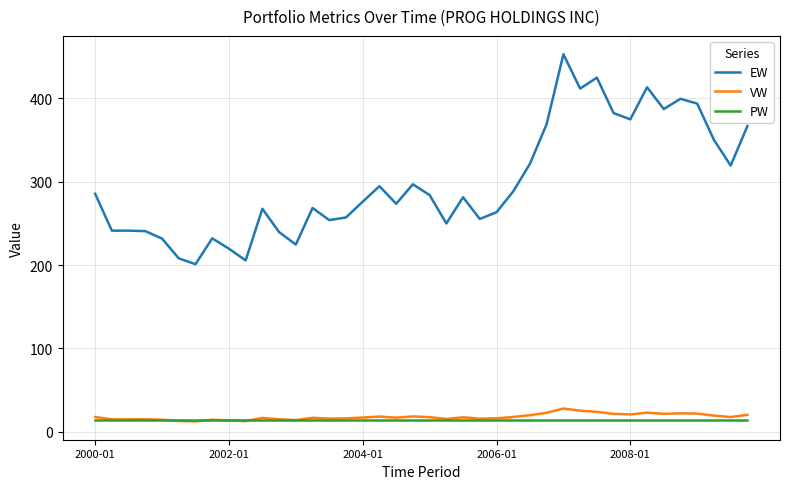

What is the difference between the maximum and second lowest values in the EW series?

247.1